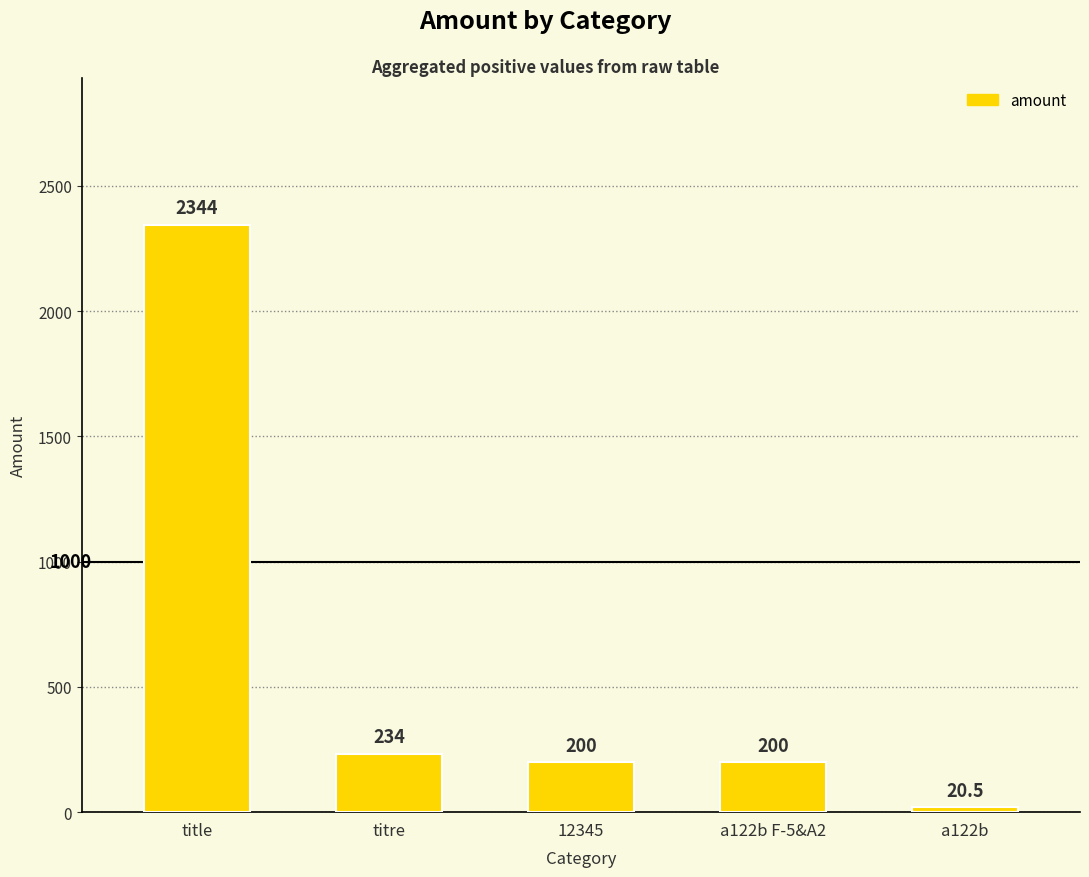

What is the average value?

599.7